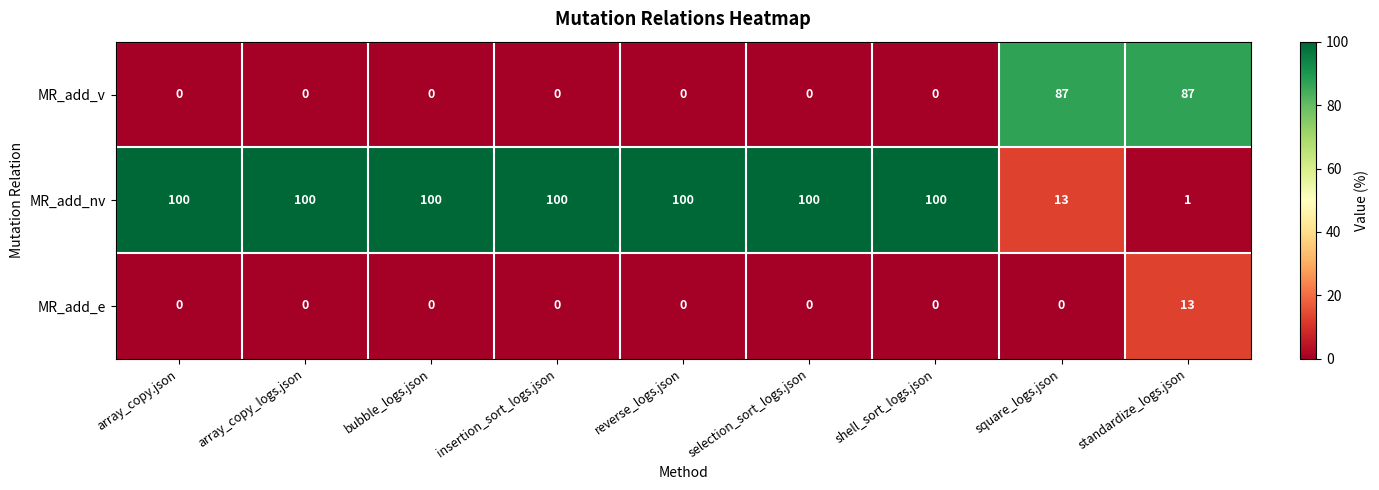

At which category is the sum across all series the highest?

standardize_logs.json